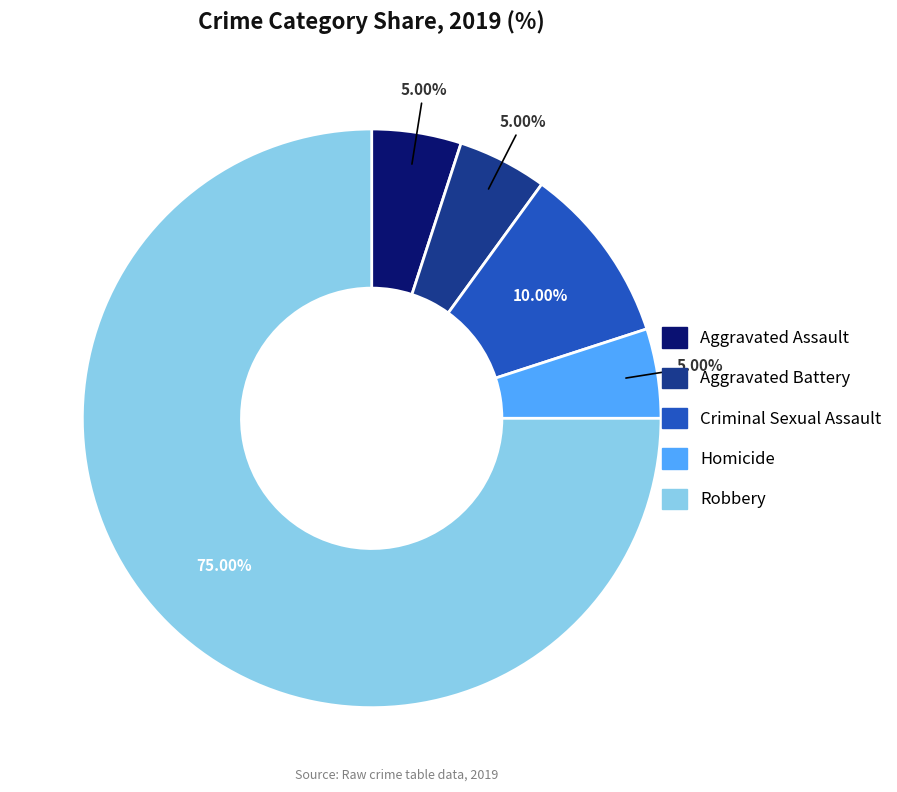

Does any single category account for the majority?

Yes